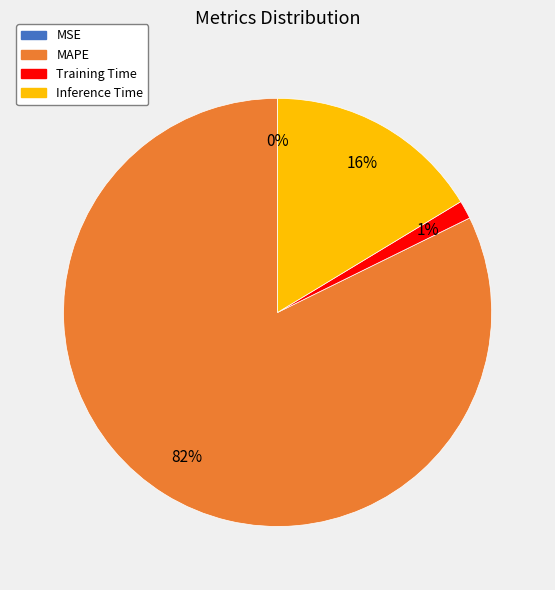

To the nearest percent, what is the average slice percentage?

25%